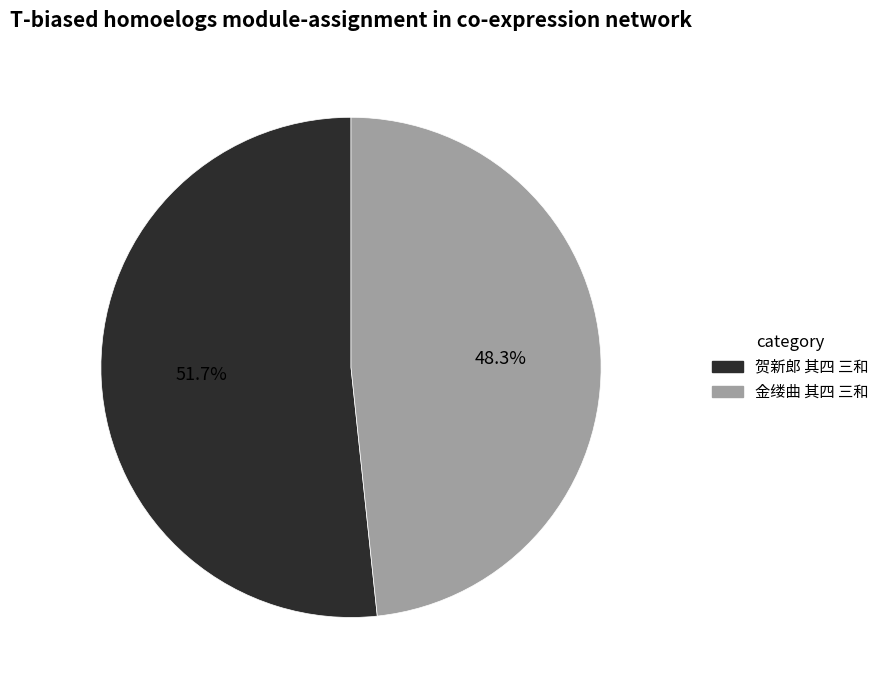

What is the smallest slice in the pie chart?

金缕曲 其四 三和